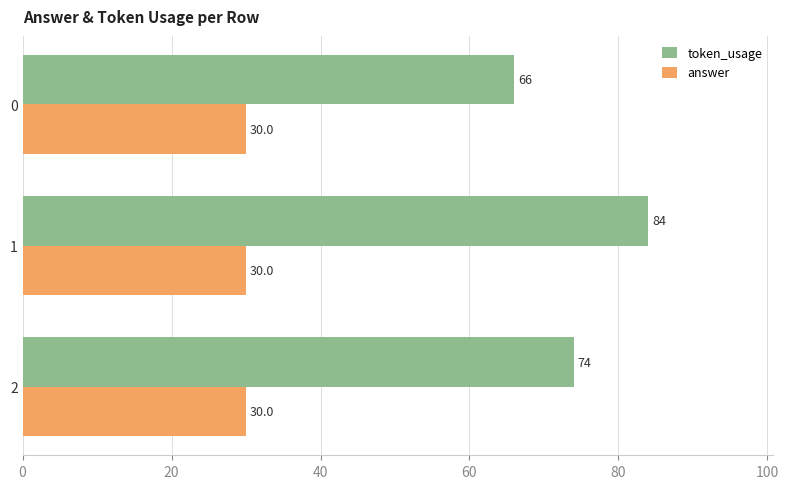

What are all the series names shown in the legend?

token_usage, answer